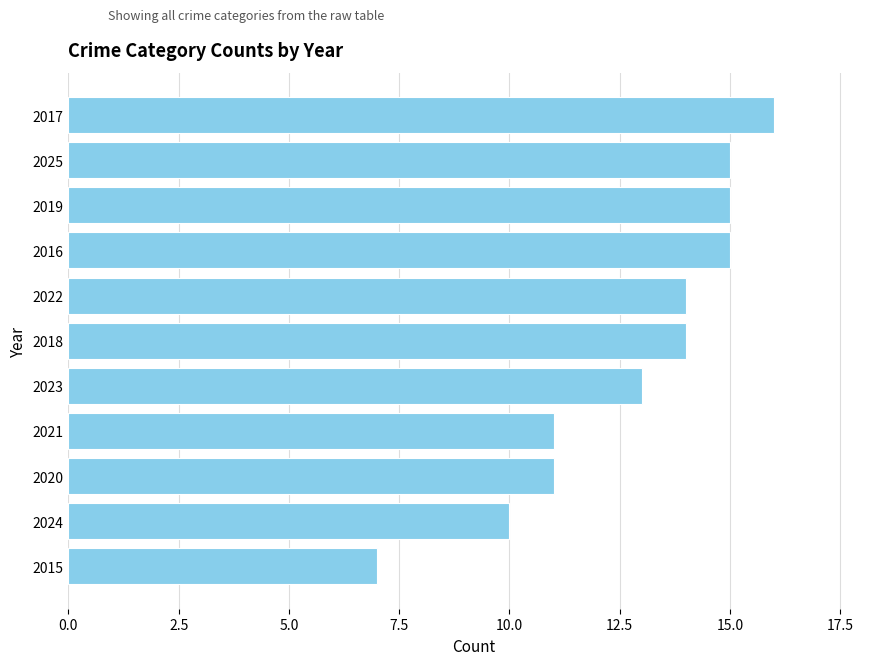

What is the greatest value displayed?

16